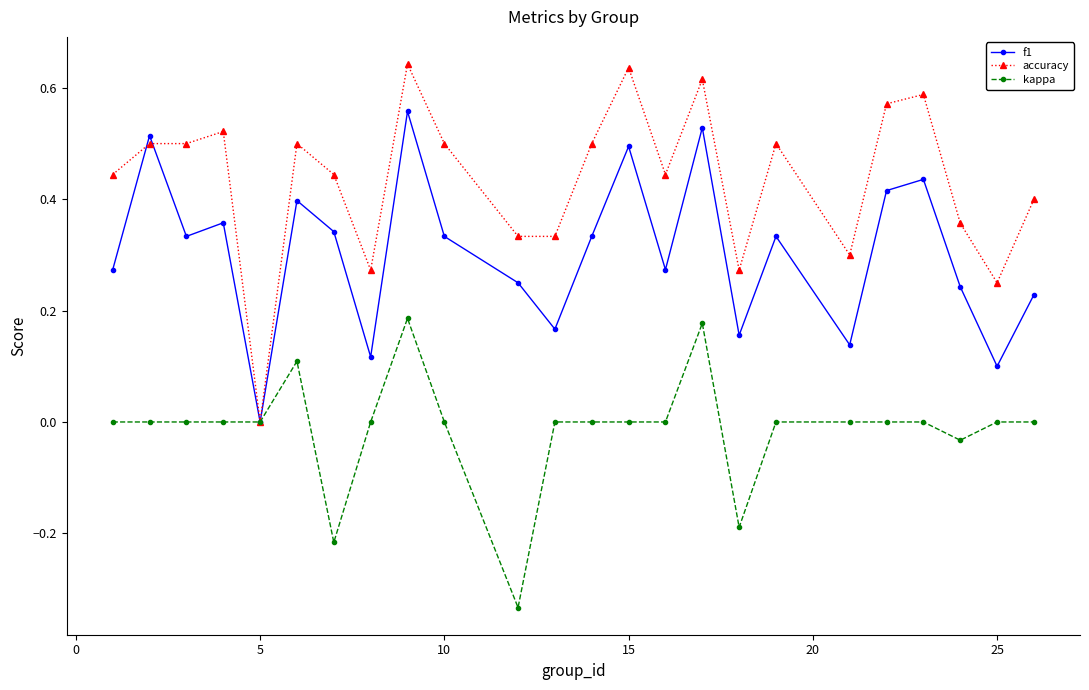

What are all the series names shown in the legend?

f1, accuracy, kappa